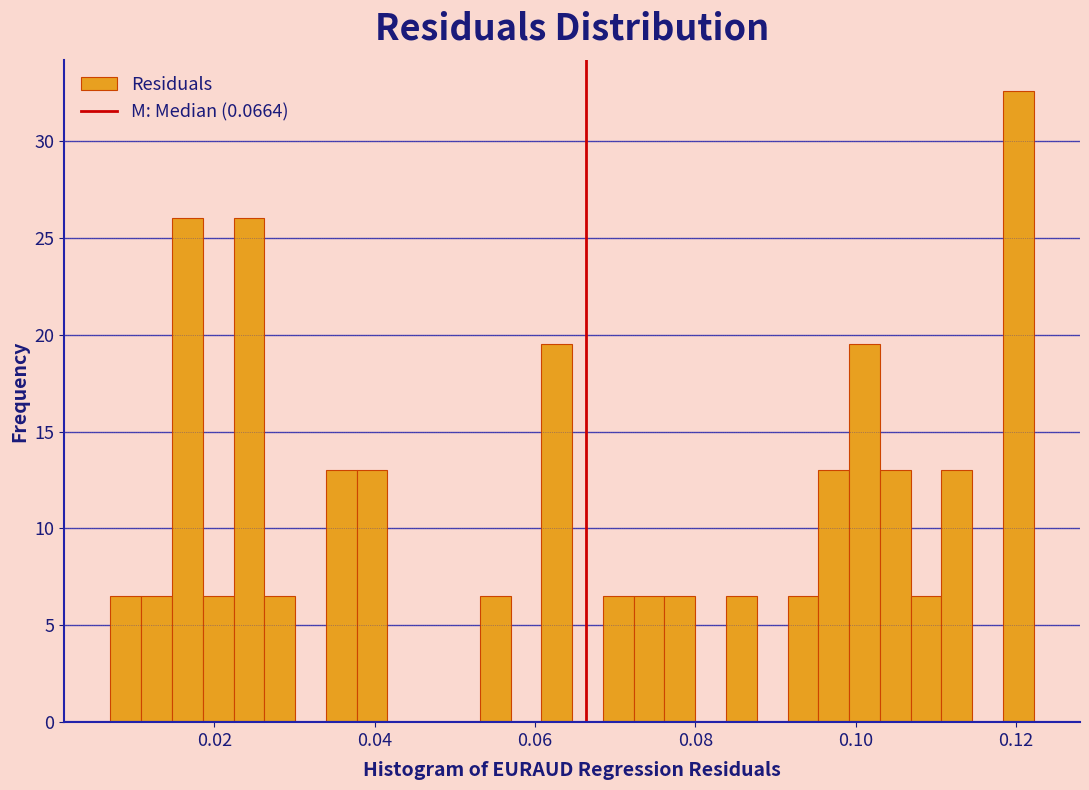

Read against the x-axis, roughly where is the centre of the tallest bar?

0.120